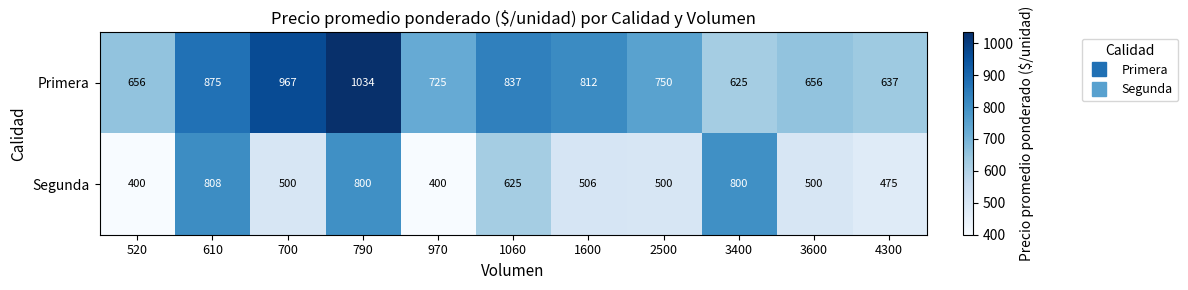

What is the difference between the maximum and minimum values in the Segunda series?

408